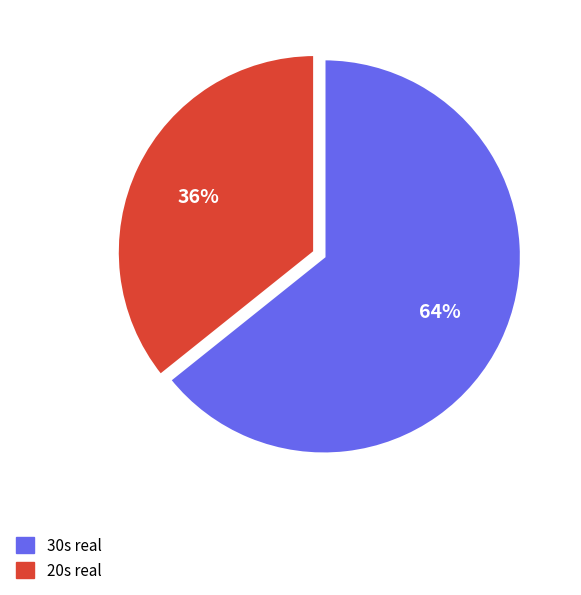

To the nearest percent, what is the average slice percentage?

50%